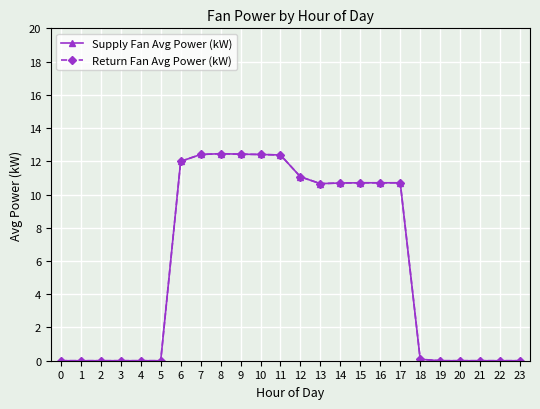

True or false: Supply Fan Avg Power (kW) and Return Fan Avg Power (kW) intersect in this chart.

False